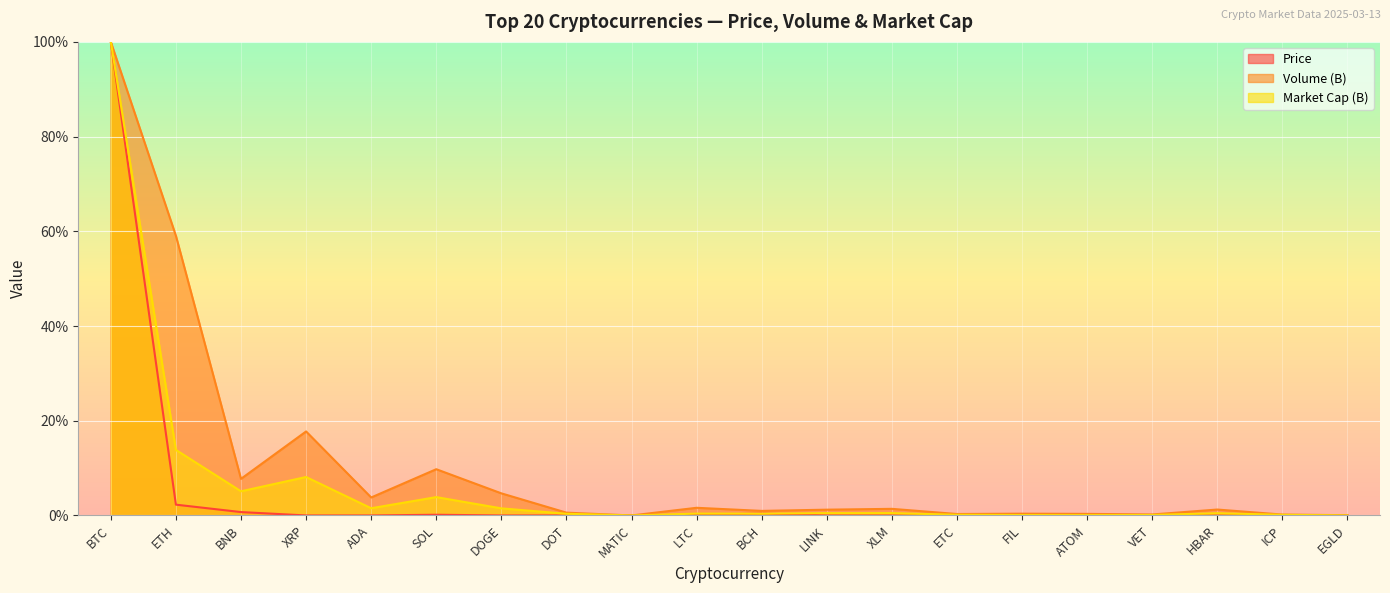

Which series has the largest range (max minus min)?

Price